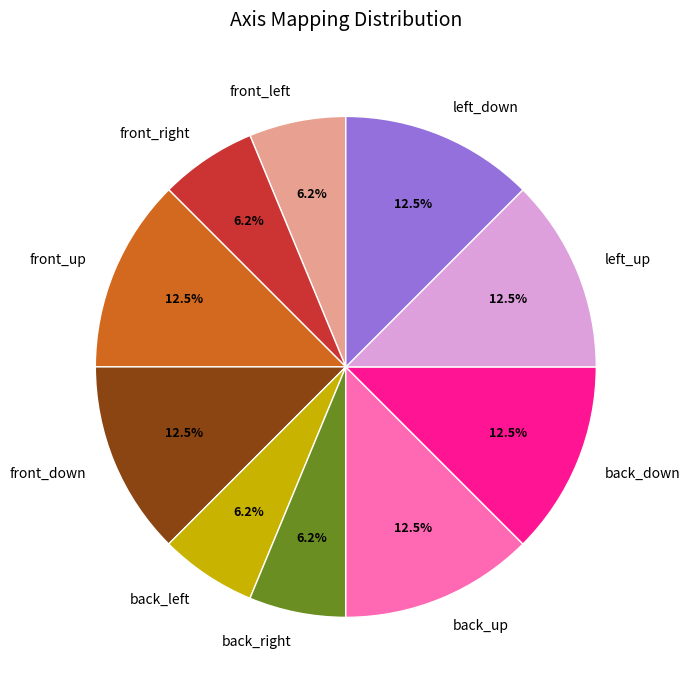

How much of the chart is everything except back_up?

87.5%